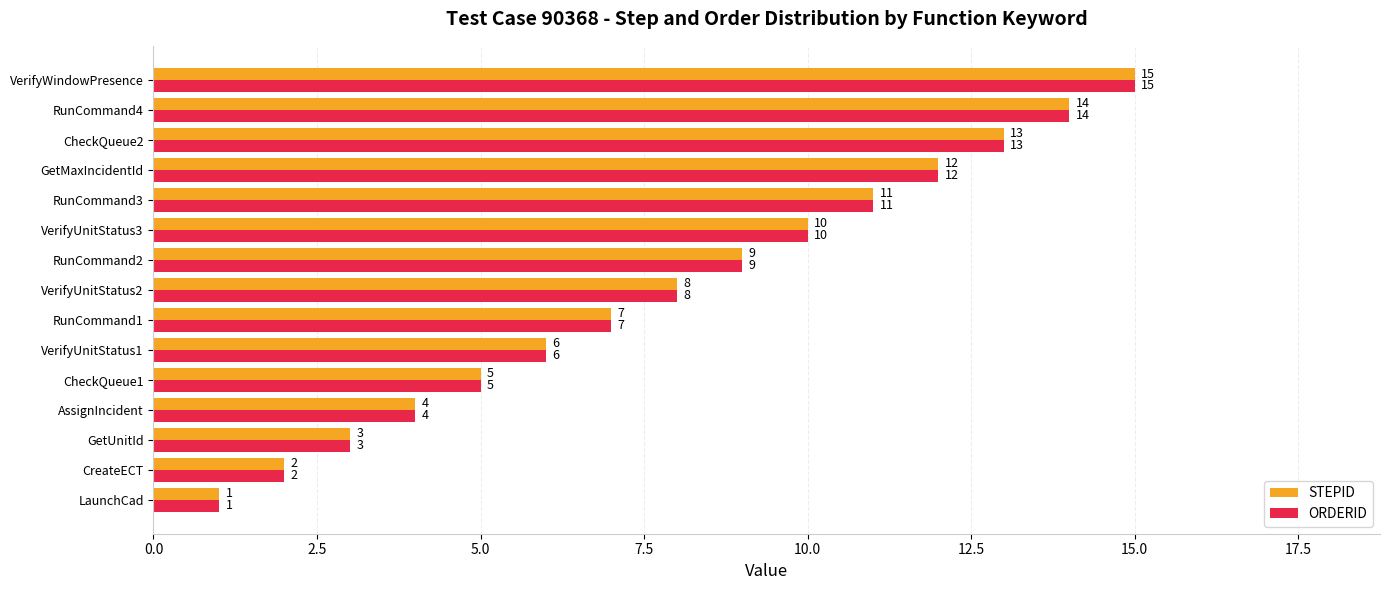

The STEPID series shows 3 at CreateECT. True or false?

False